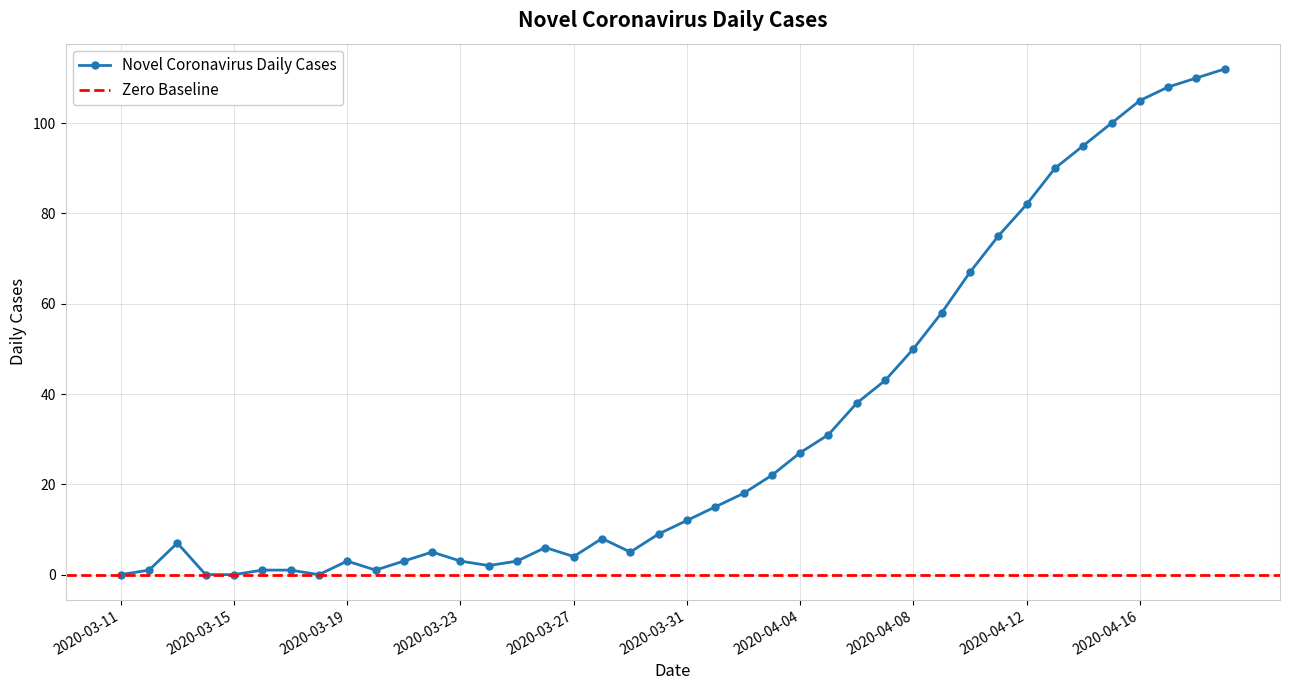

Is it true that the value at 2020-03-12 is 1?

True